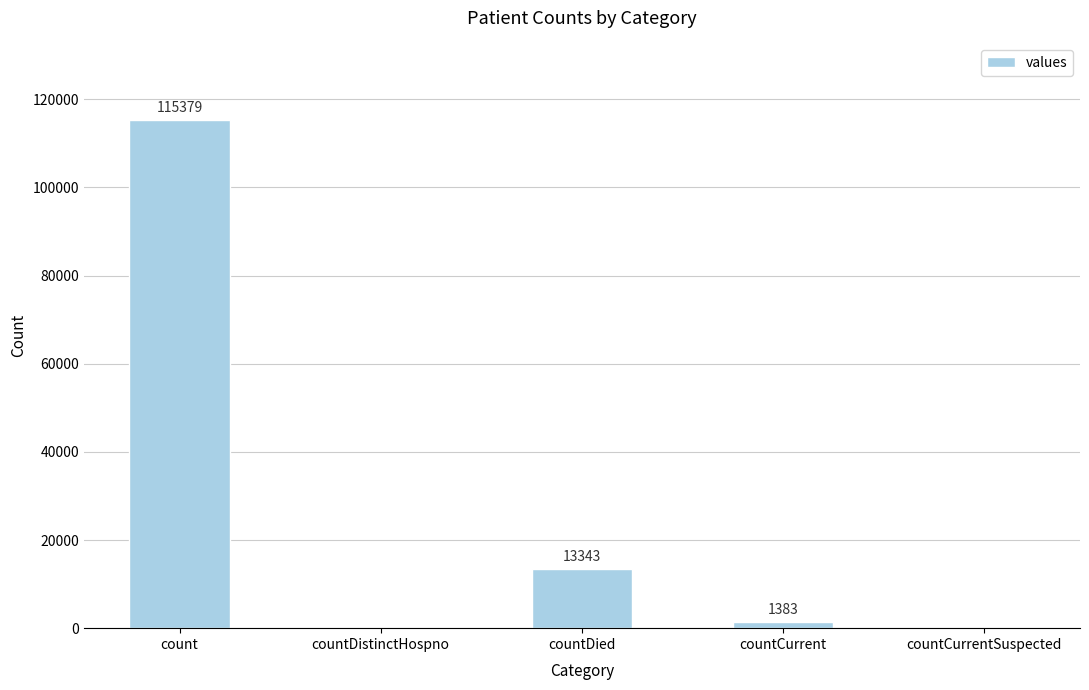

Reading left to right, list all the values displayed in this chart.

count=115379	countDistinctHospno=0	countDied=13343	countCurrent=1383	countCurrentSuspected=0